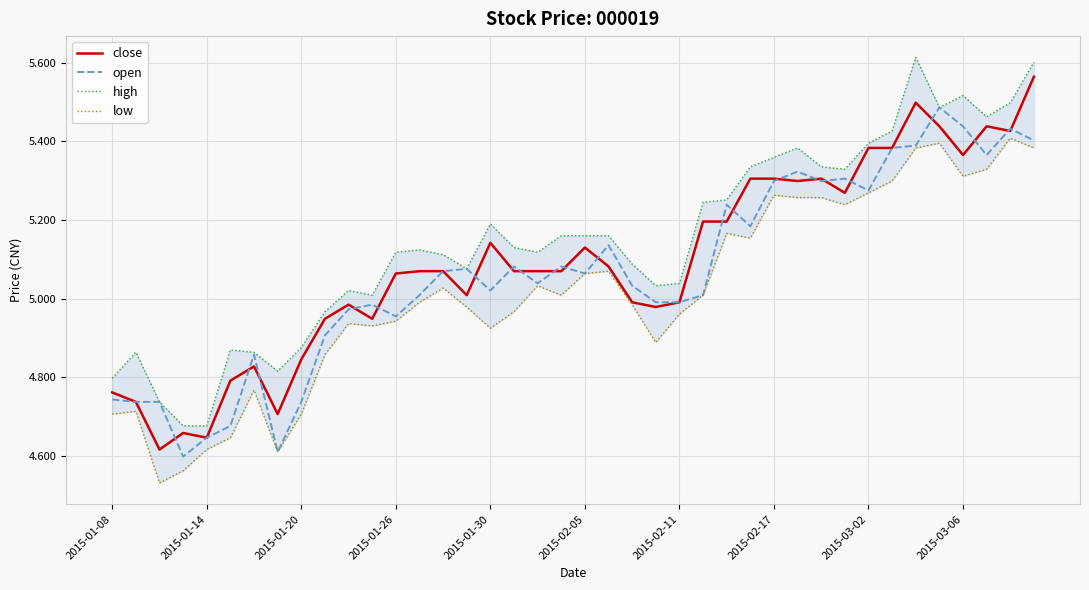

The open series shows 5.0 at 2015-02-11. True or false?

True